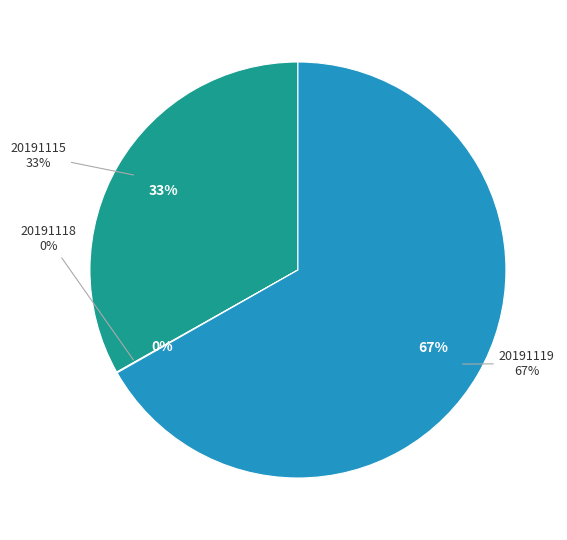

What percentage is NOT represented by 20191118?

99.9%